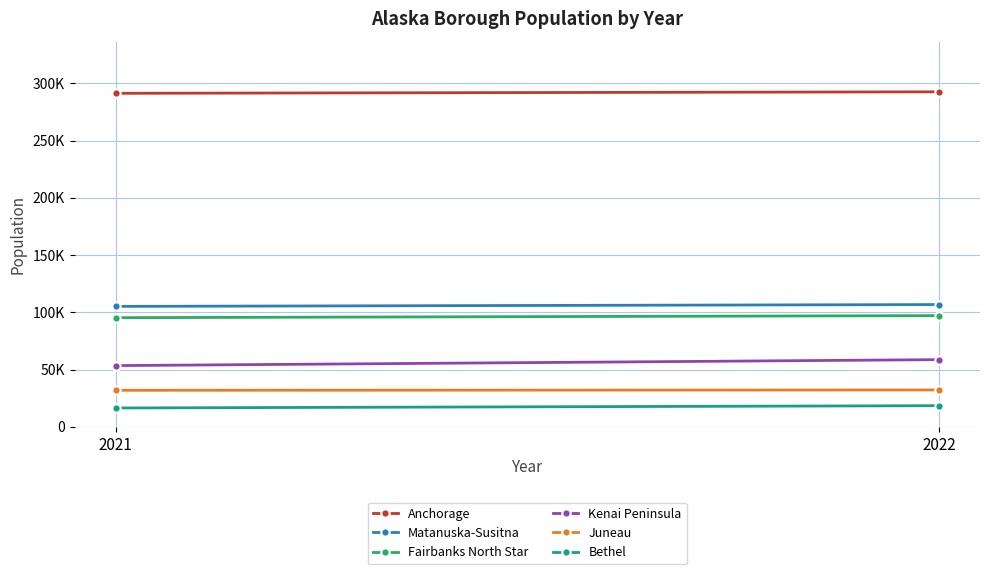

Is the value of Fairbanks North Star at 2022 greater than the value of Bethel at 2022?

Yes